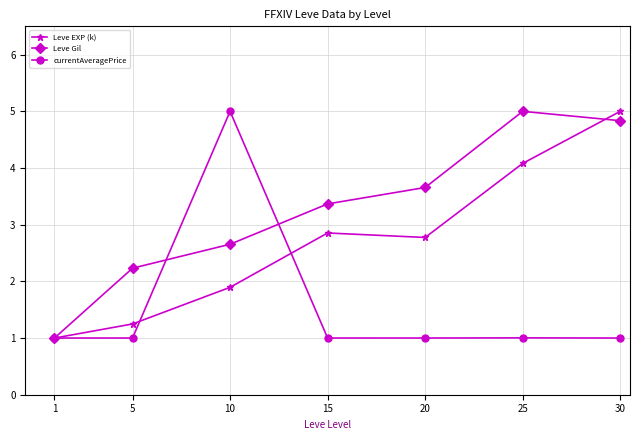

What is the maximum value shown in the chart?

5.0